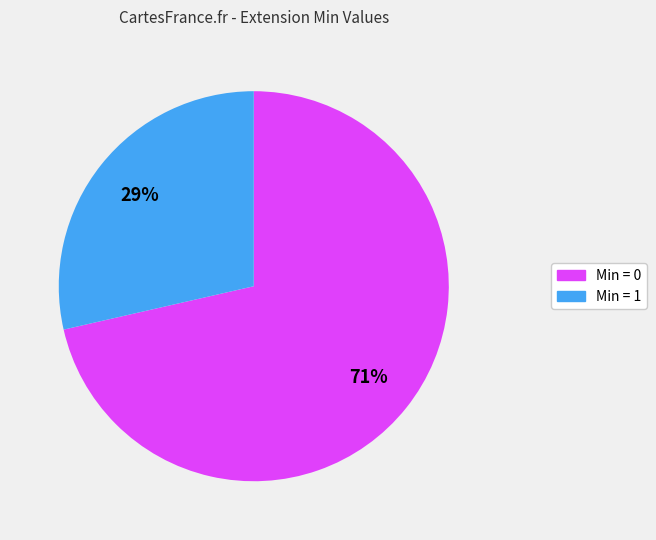

To the nearest percent, what is the average slice percentage?

50%